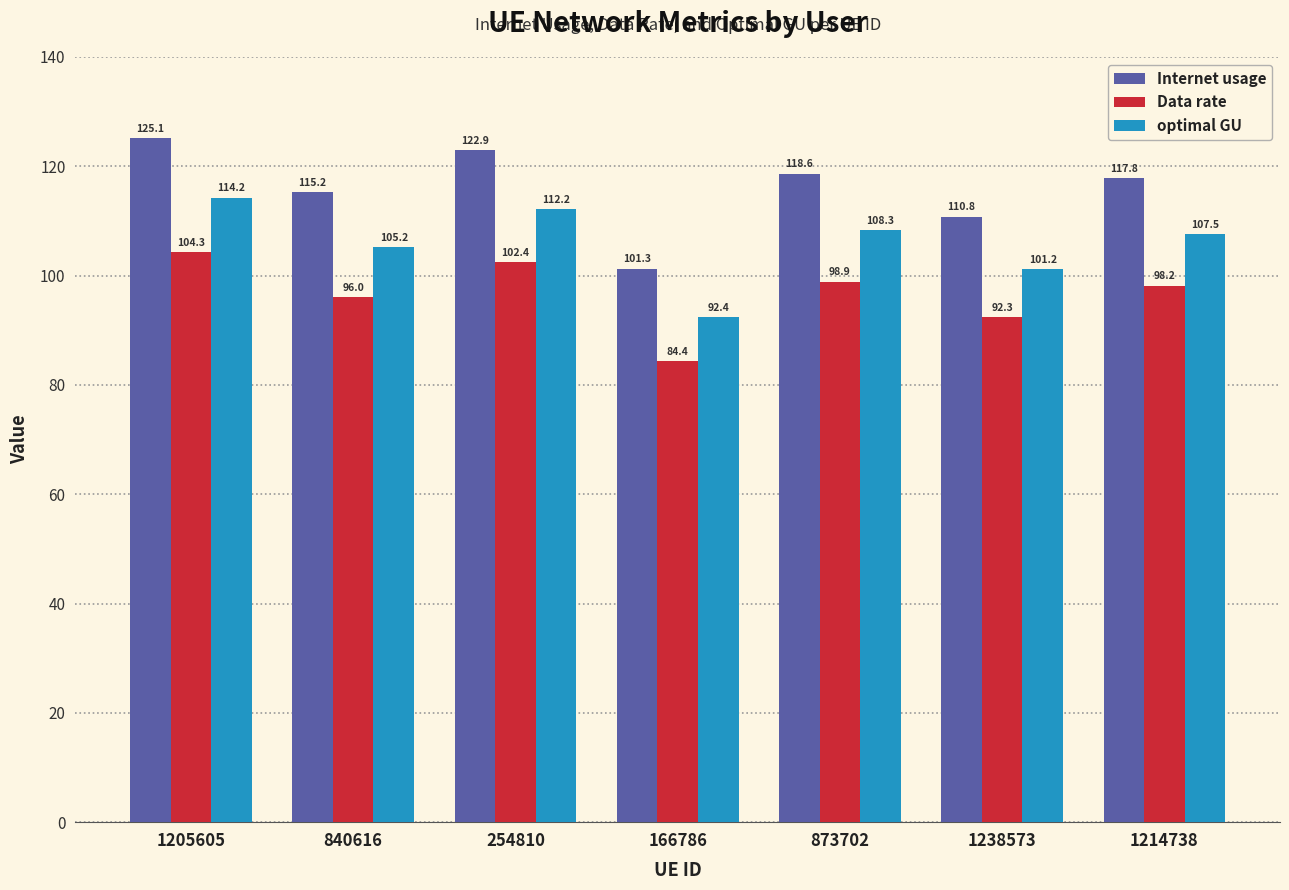

What is the sum of all Internet usage values?

811.8